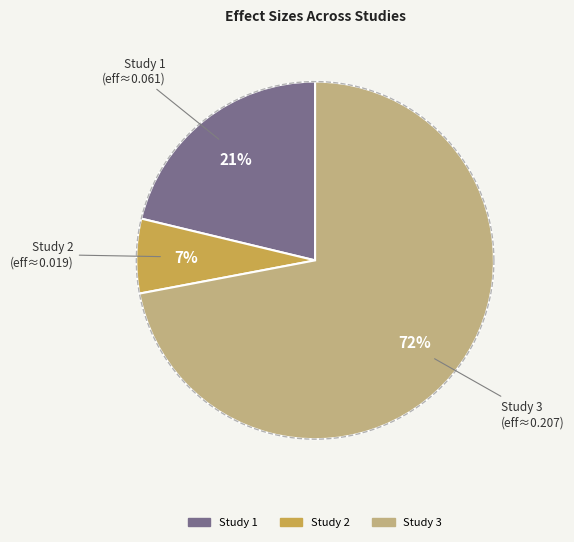

How many slices are in this pie chart?

3